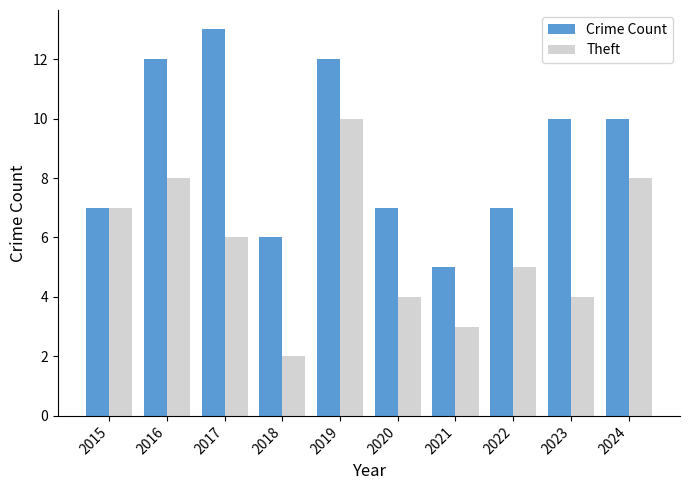

What is the difference between the Crime Count values at 2023 and 2017?

3